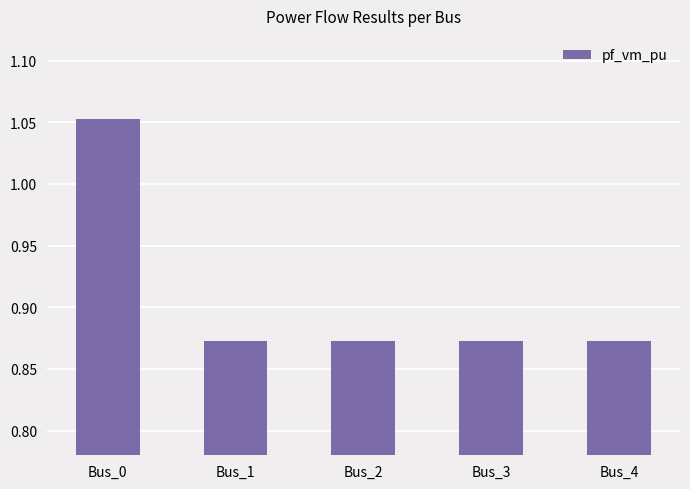

How many values are between 0 and 1?

4